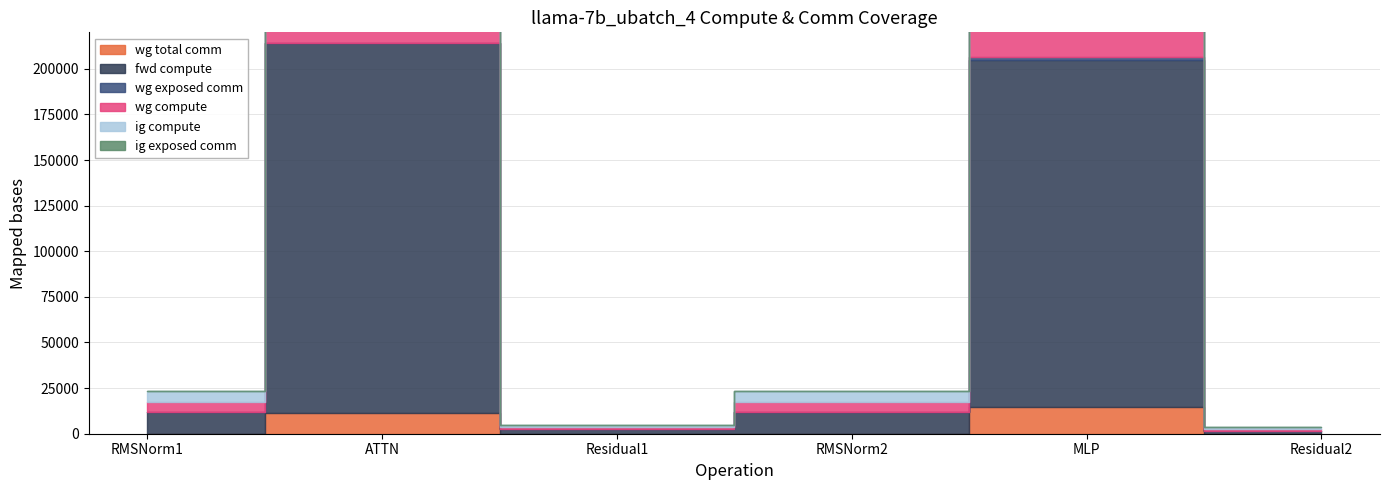

What is the sum of the ig compute values at RMSNorm1 and MLP?

100916.4